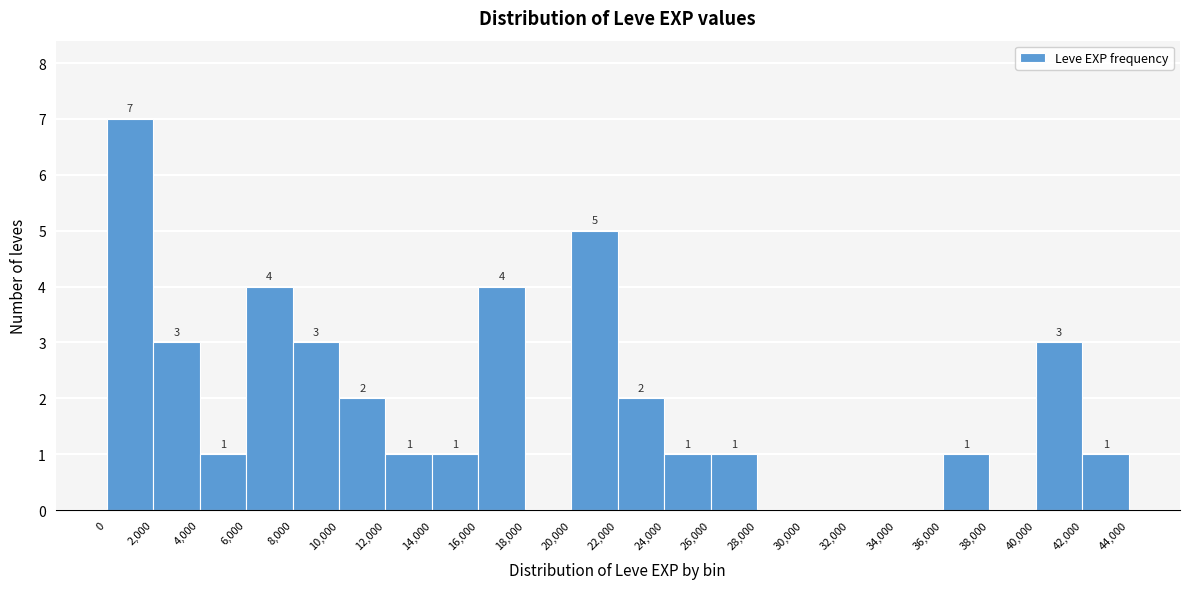

Over which range of the x-axis is the bar tallest?

0 to 2,000